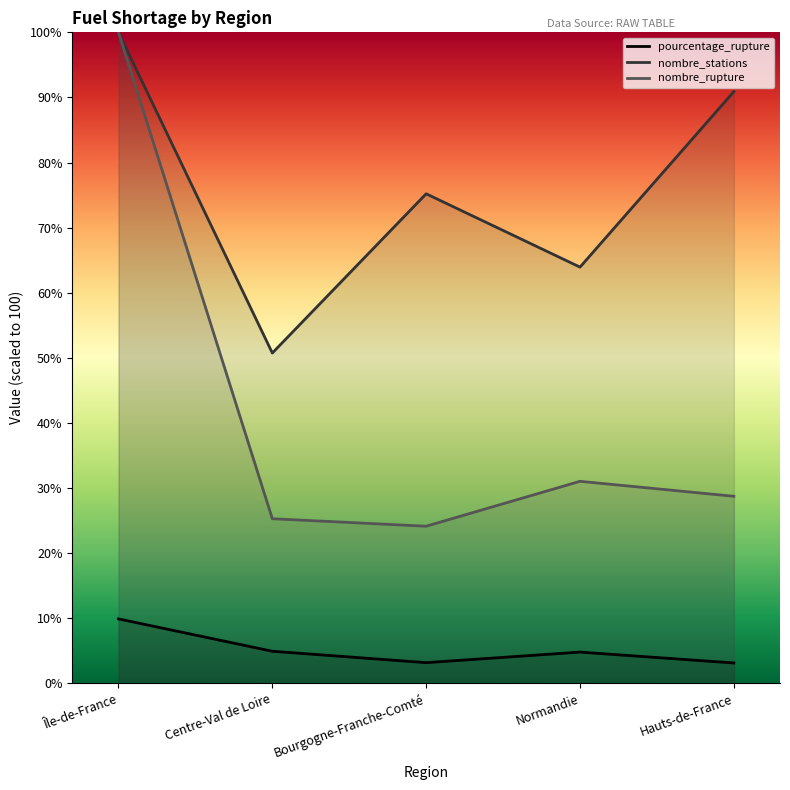

Reading right to left, extract all data points from this chart.

pourcentage_rupture: Hauts-de-France=3.1	Normandie=4.8	Bourgogne-Franche-Comté=3.2	Centre-Val de Loire=4.9	Île-de-France=9.9
nombre_stations: Hauts-de-France=90.9	Normandie=63.9	Bourgogne-Franche-Comté=75.2	Centre-Val de Loire=50.7	Île-de-France=100.0
nombre_rupture: Hauts-de-France=28.7	Normandie=31.0	Bourgogne-Franche-Comté=24.1	Centre-Val de Loire=25.3	Île-de-France=100.0